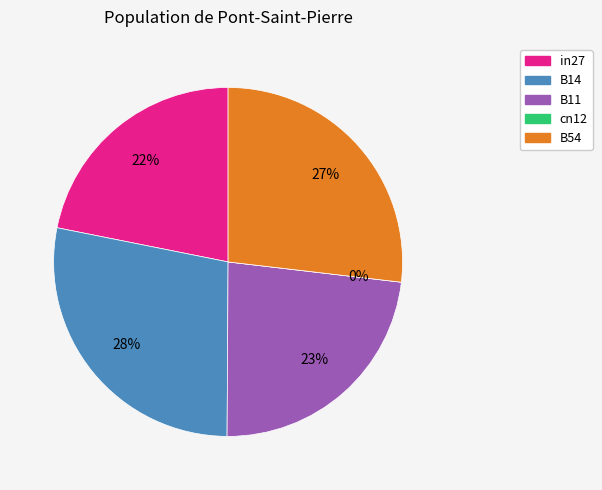

Count the number of slices in the pie.

5